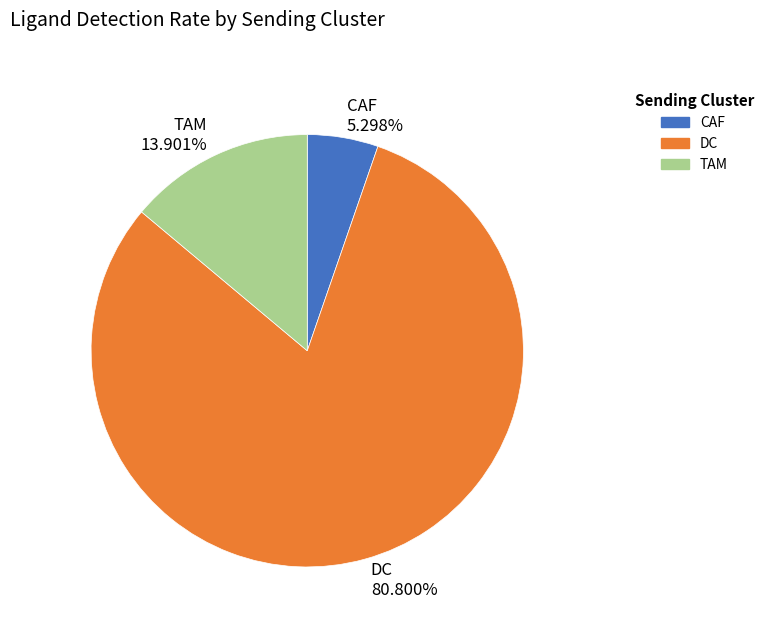

Does DC represent more than half of the total?

Yes